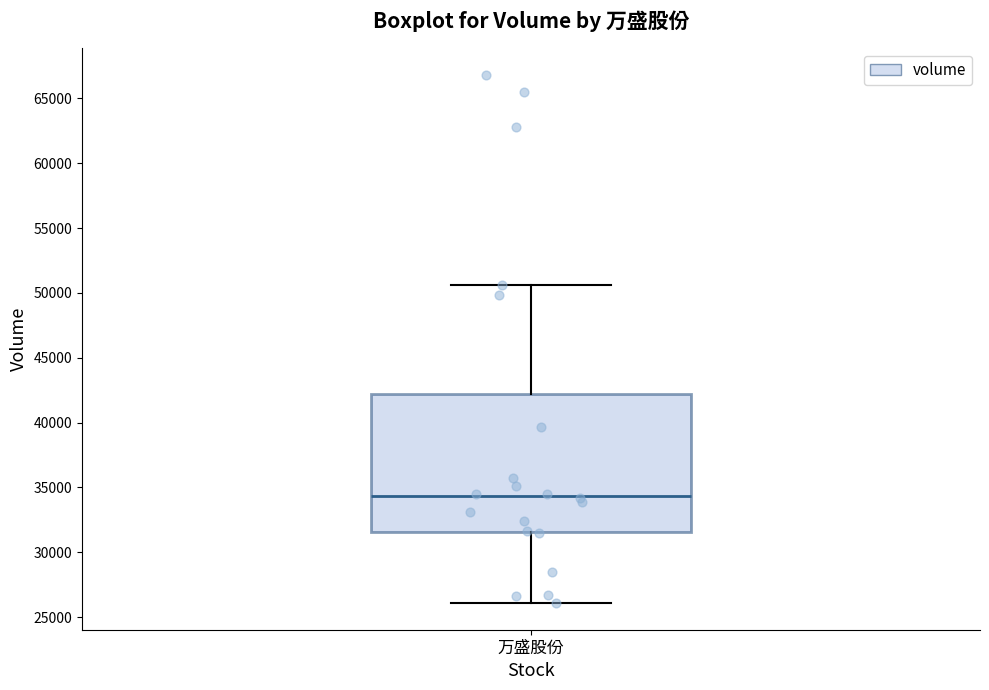

Read this box plot against the y-axis: the position of the median line, the range covered by the box, and the ends of both whiskers. The values are not printed on the chart, so give them approximately, as read against the axis.

median 34500, box 31500 to 42000, whiskers 26000 to 50500